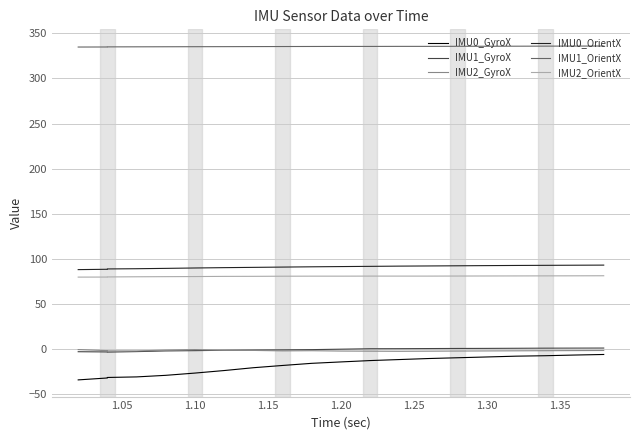

True or false: IMU0_GyroX has a value of -12.7 at 17.

False